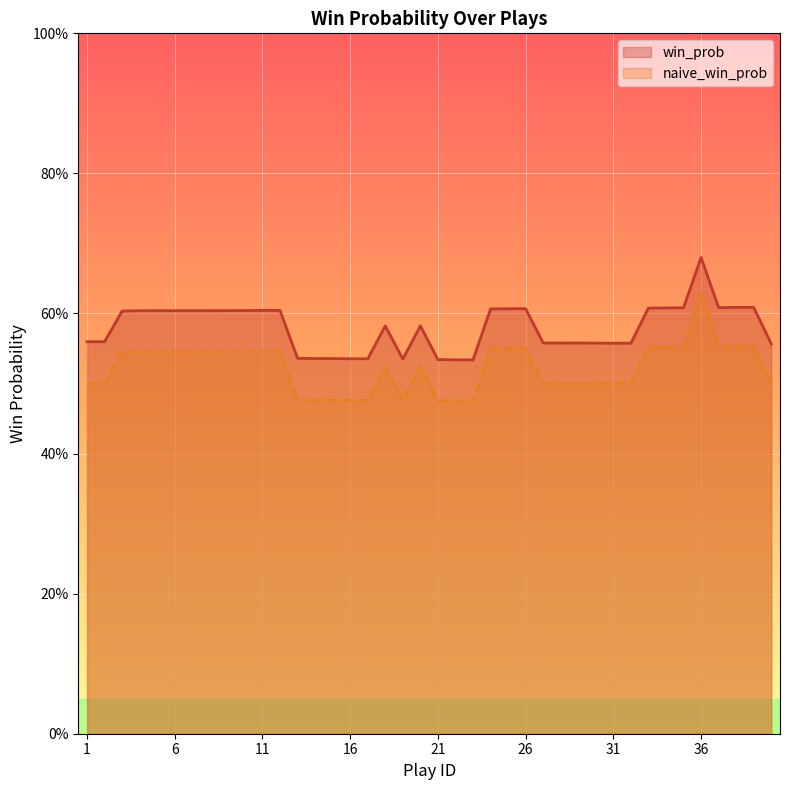

What is the maximum value shown in the chart?

0.7